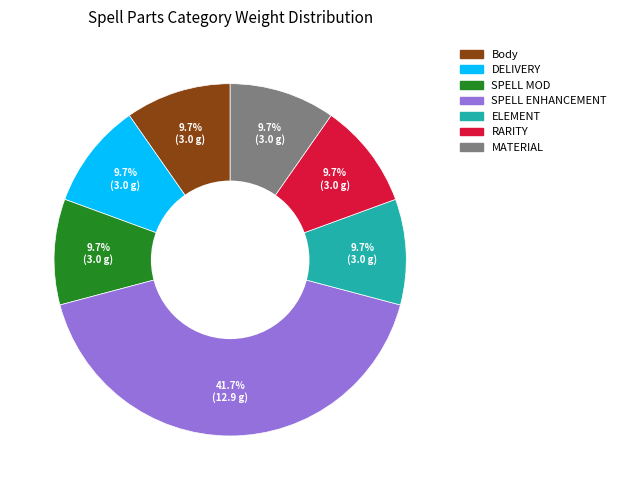

What percentage do SPELL MOD and DELIVERY together represent?

19.4%